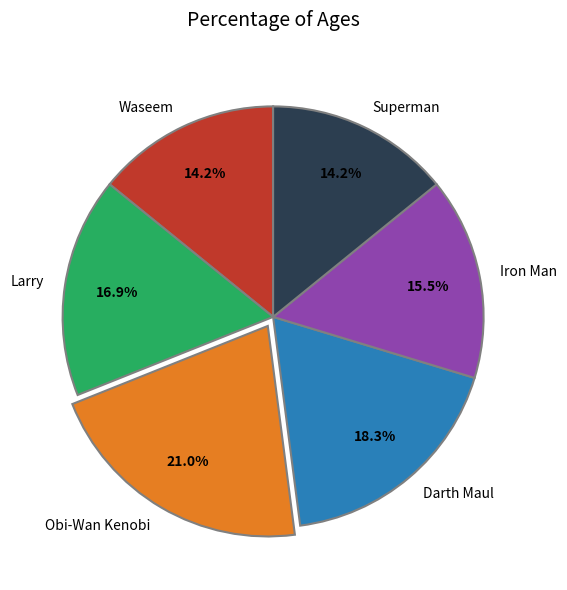

Is Superman the majority of the pie?

No